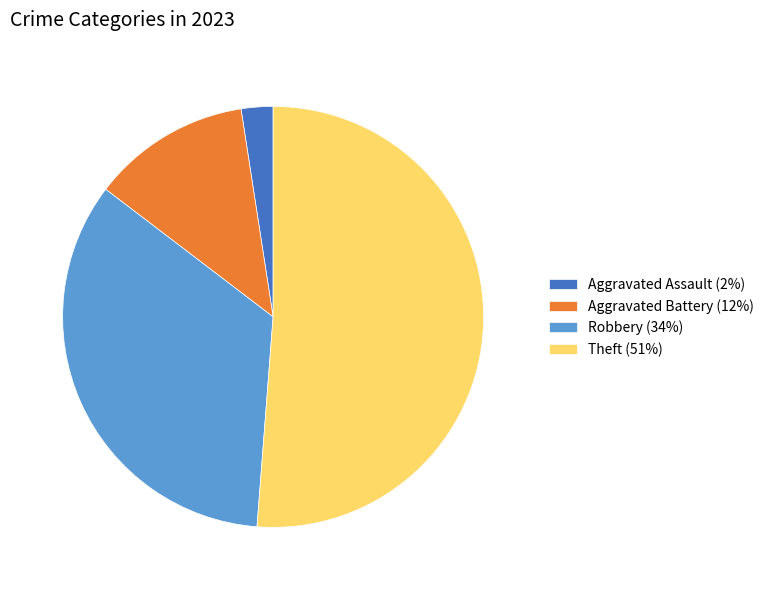

Is there a majority slice in this chart?

Yes